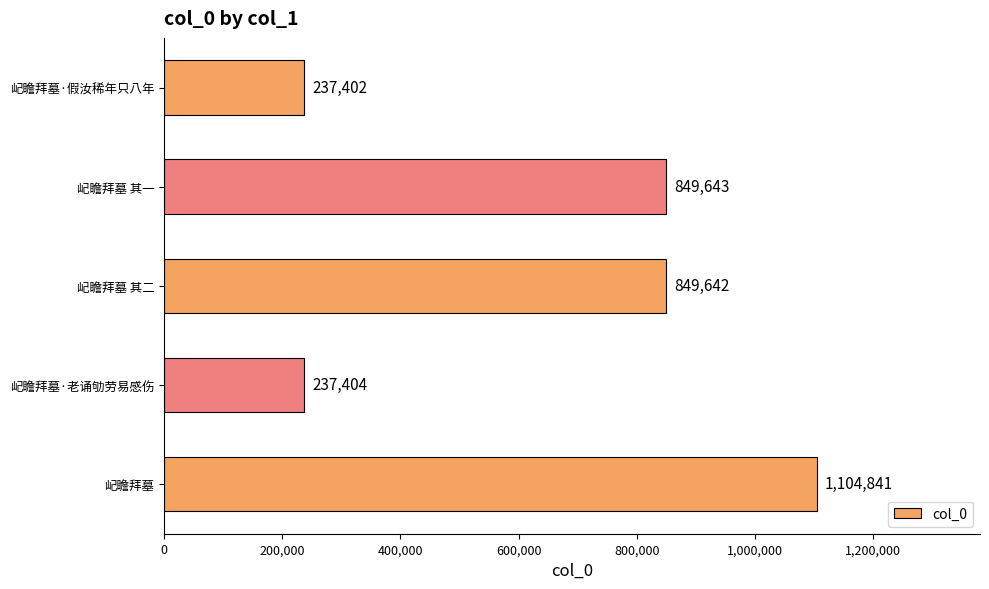

List the labels in order of value, largest first.

屺瞻拜墓, 屺瞻拜墓 其一, 屺瞻拜墓 其二, 屺瞻拜墓·老诵劬劳易感伤, 屺瞻拜墓·假汝稀年只八年